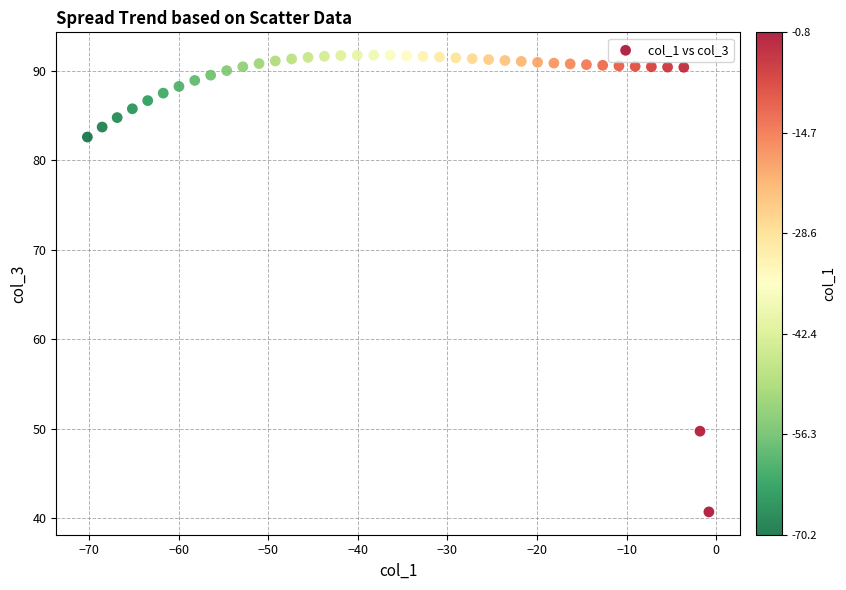

What is the range of X values (max minus min)?

69.4